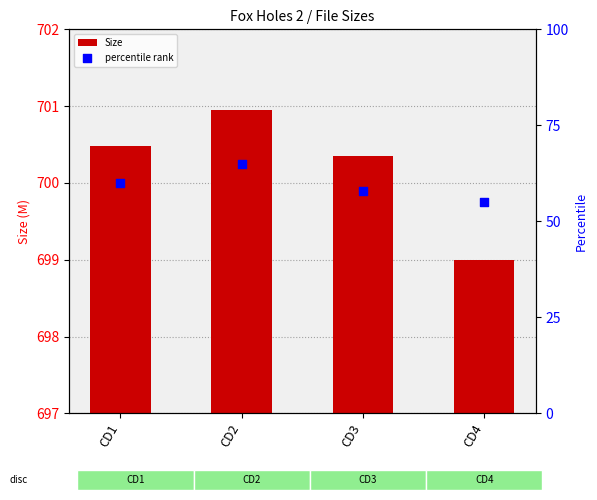

What is the total value across all series at CD3?

758.4